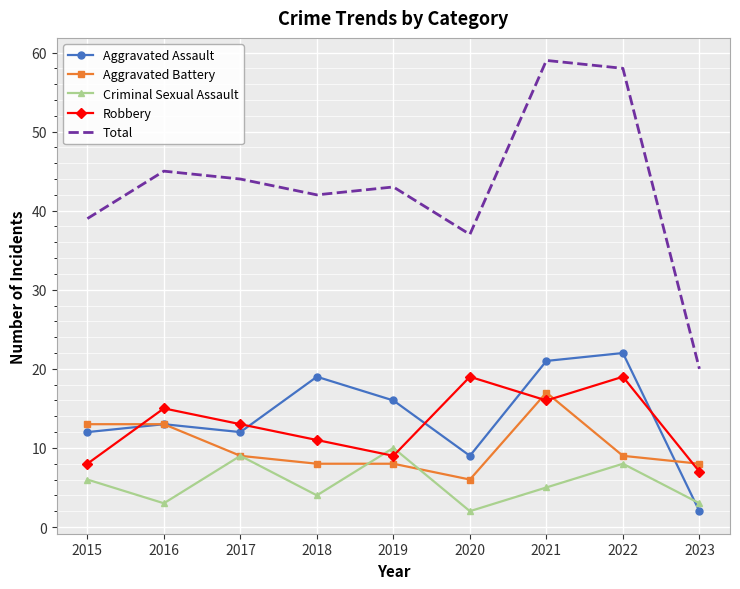

At 2020, list the series in order from smallest to largest.

Criminal Sexual Assault, Aggravated Battery, Aggravated Assault, Robbery, Total